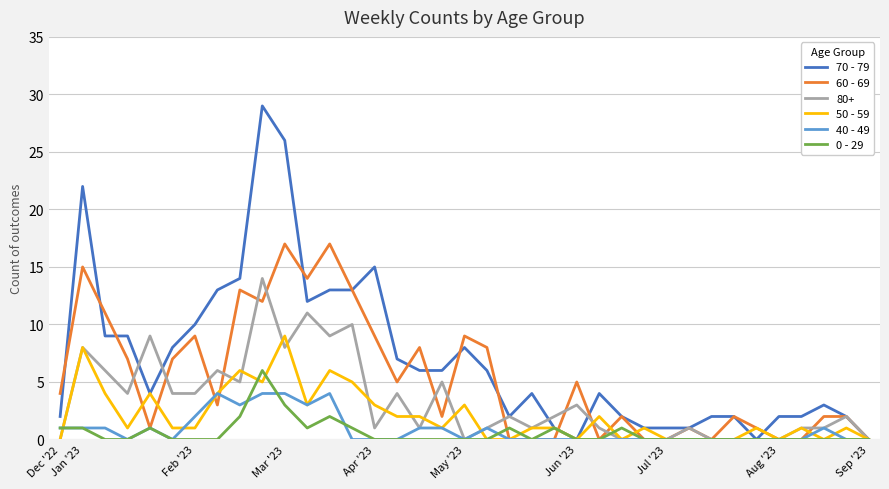

At how many categories does at least one series exceed 18?

3